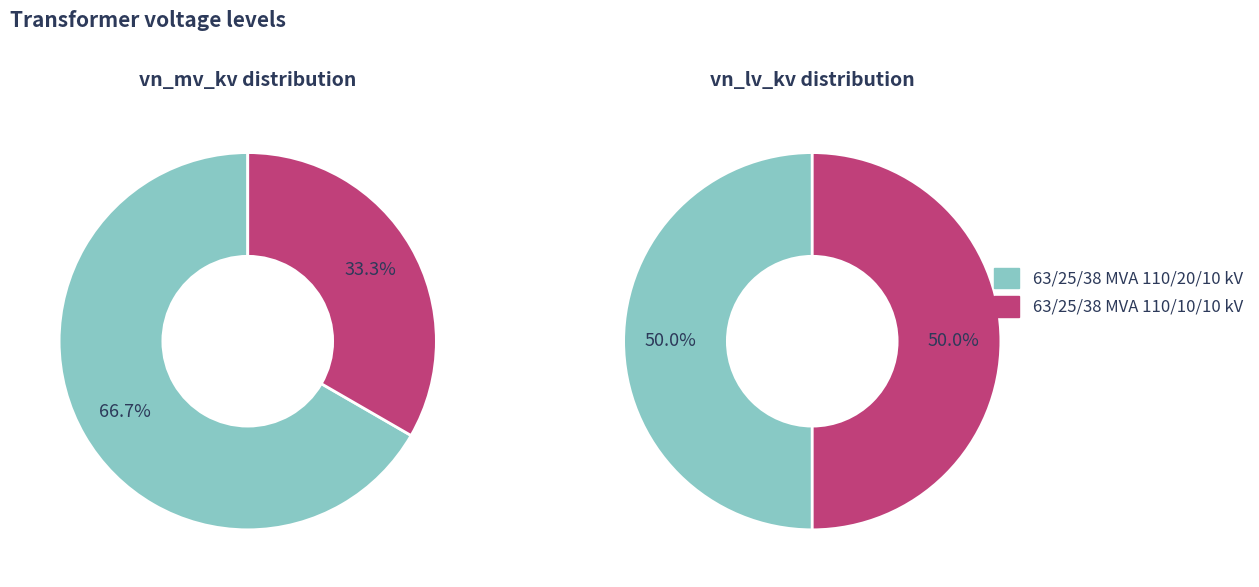

Is the sum of 63/25/38 MVA 110/20/10 kV and 63/25/38 MVA 110/10/10 kV greater than half?

Yes